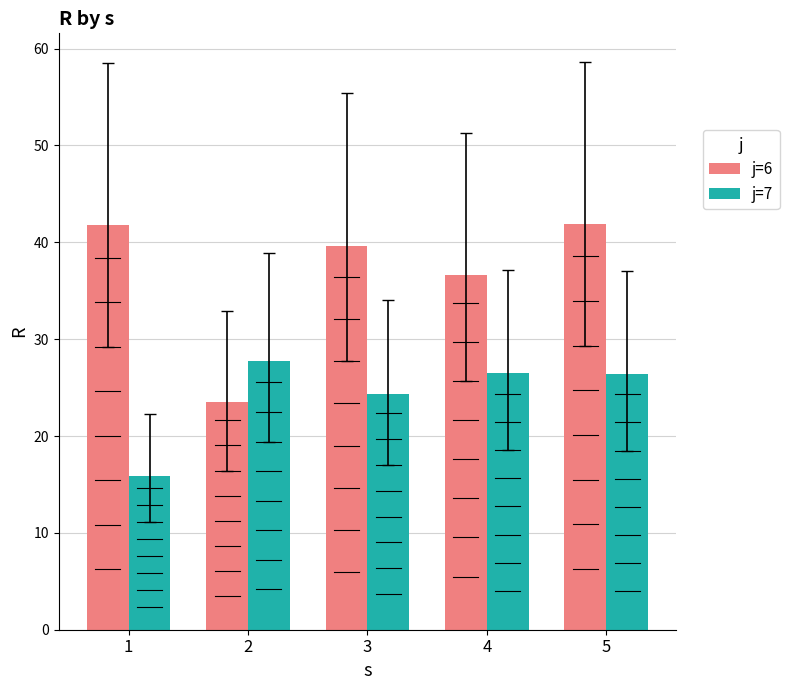

What is the sum of the j=7 values at 5 and 1?

42.4